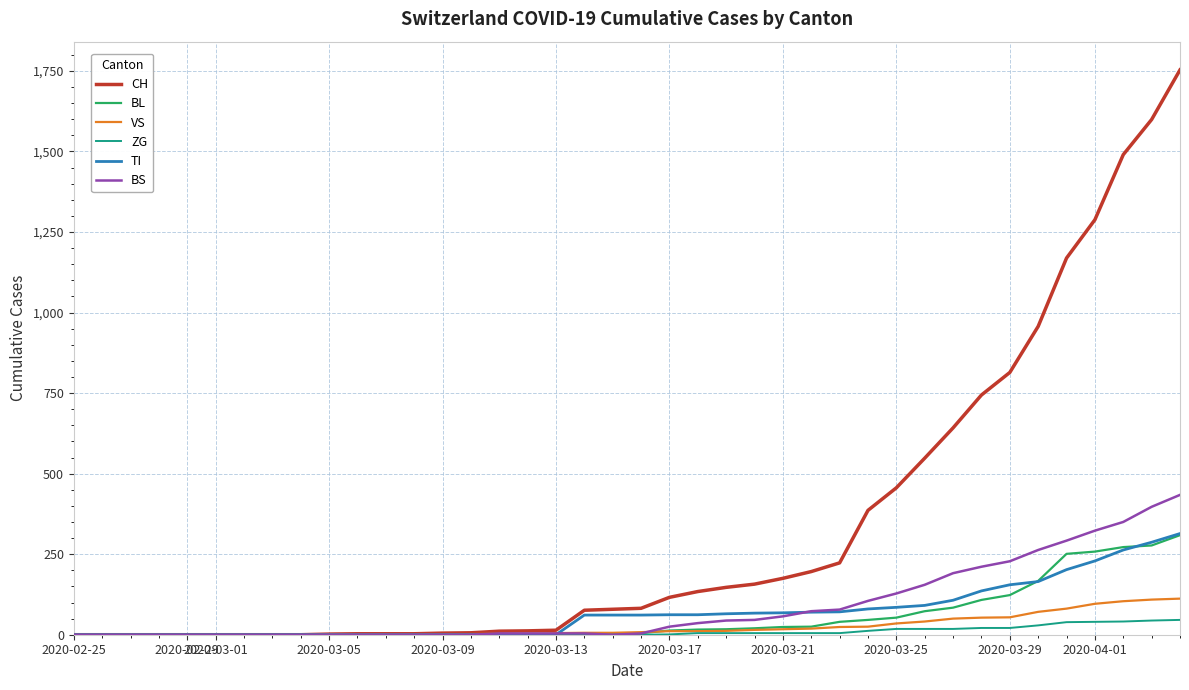

Which series has the largest range (max minus min)?

CH